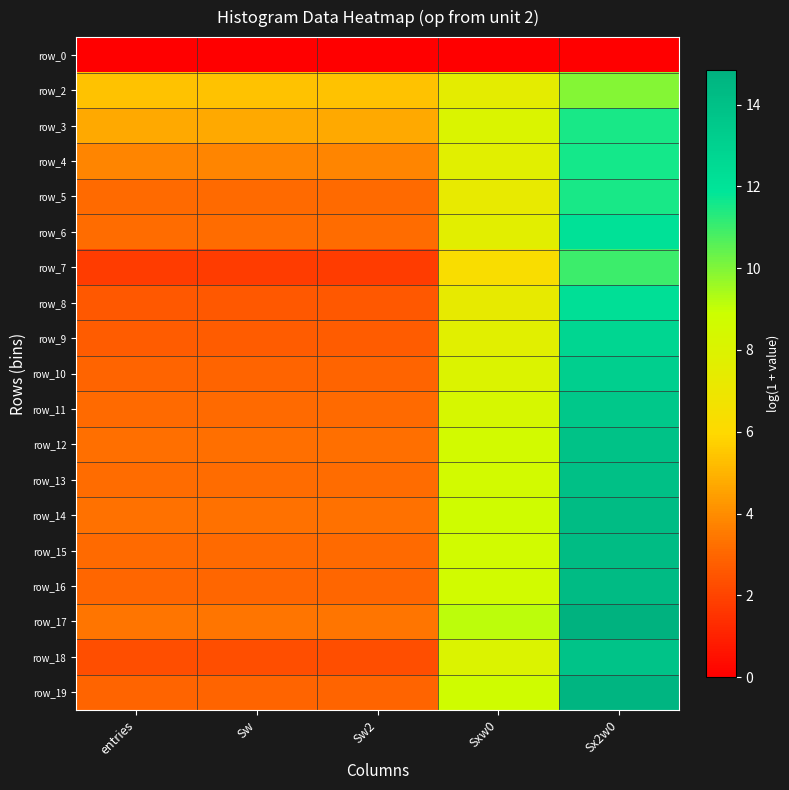

At how many categories does at least one series exceed 1?

5